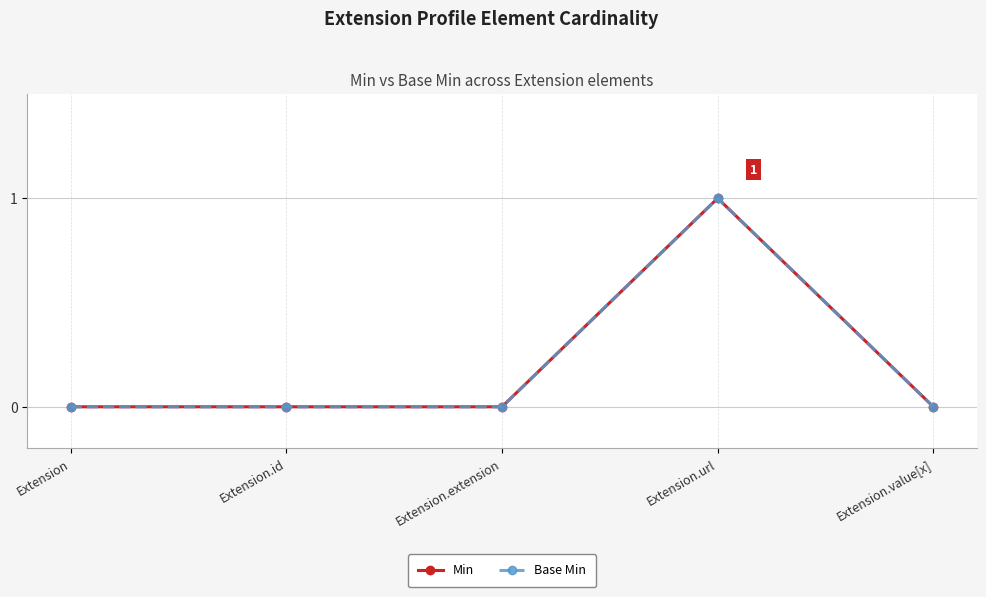

Is it true that Base Min equals 0 at Extension.value[x]?

True